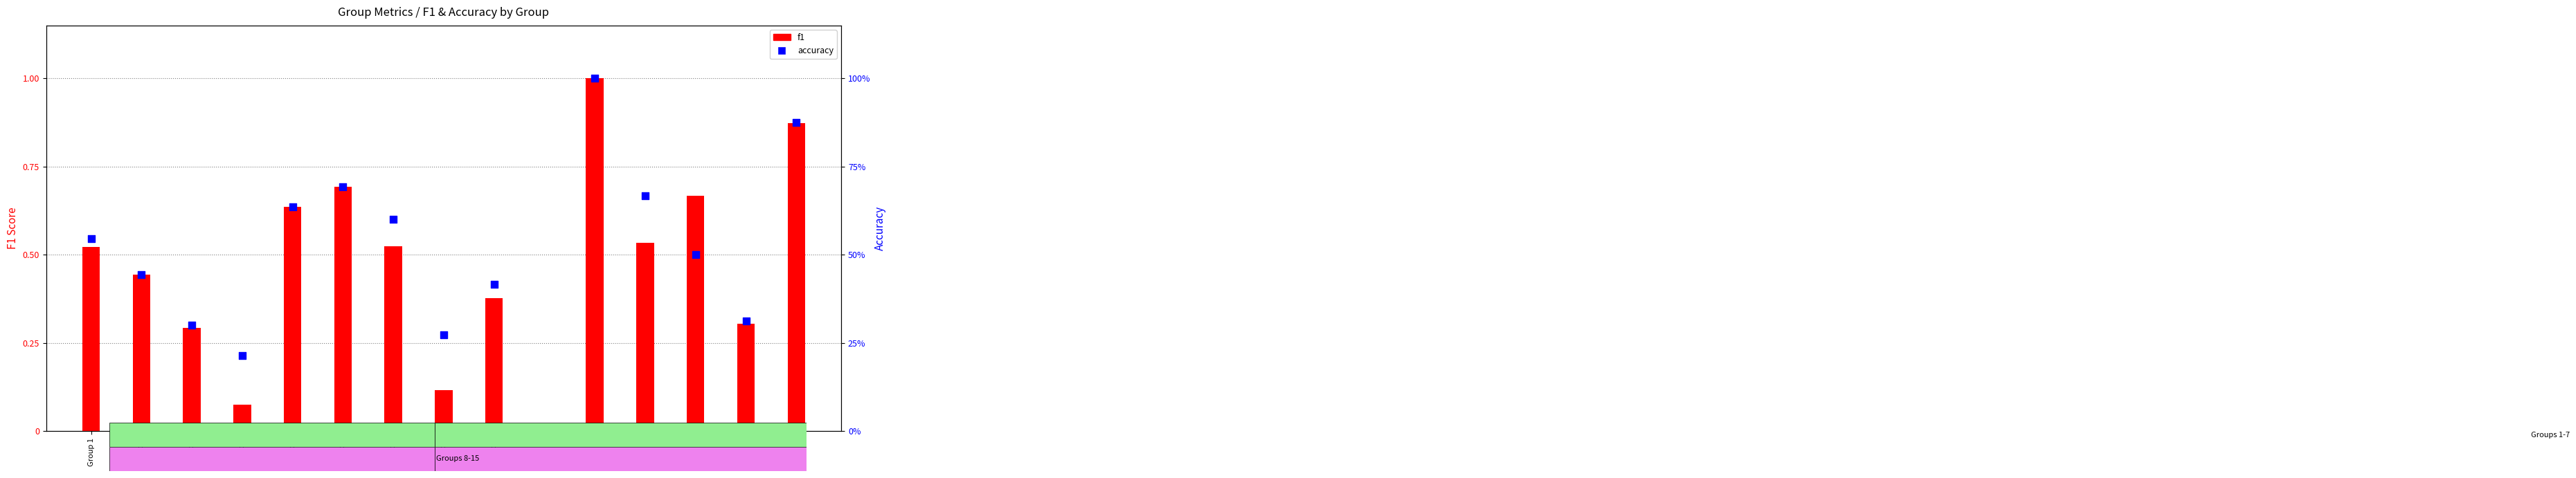

What are all the series names shown in the legend?

f1, accuracy